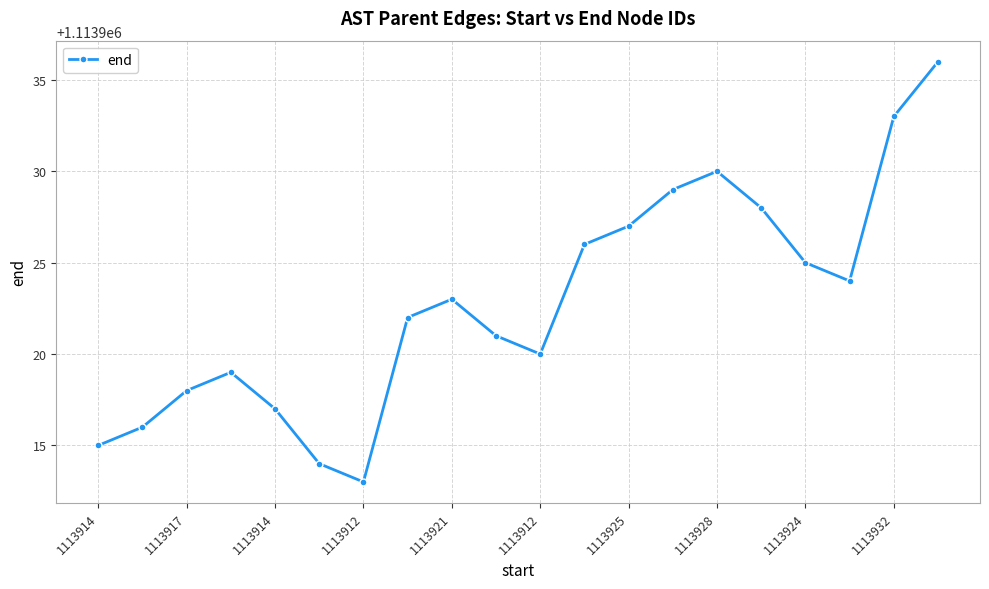

Count the number of data series in this chart.

1